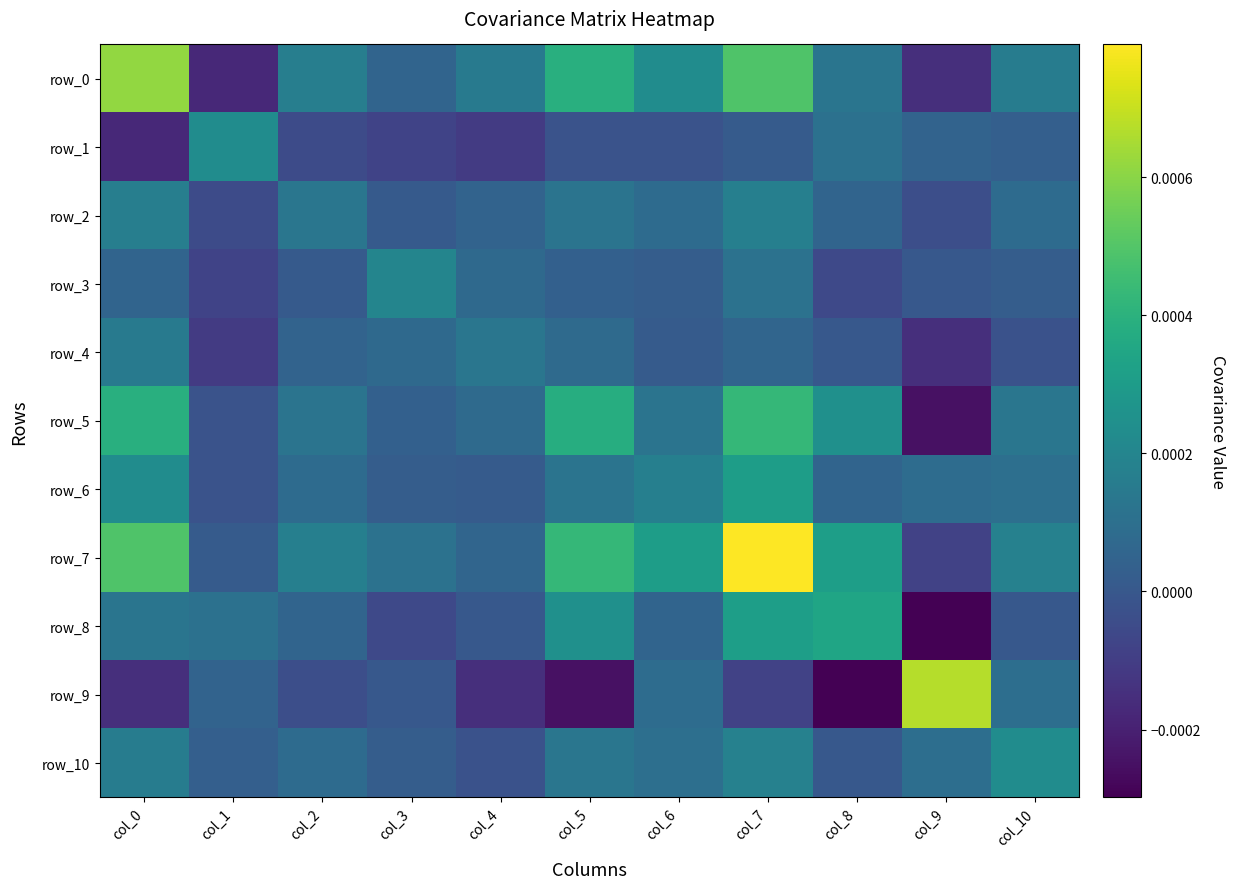

Is it true that row_3 equals 0.0 at col_10?

True